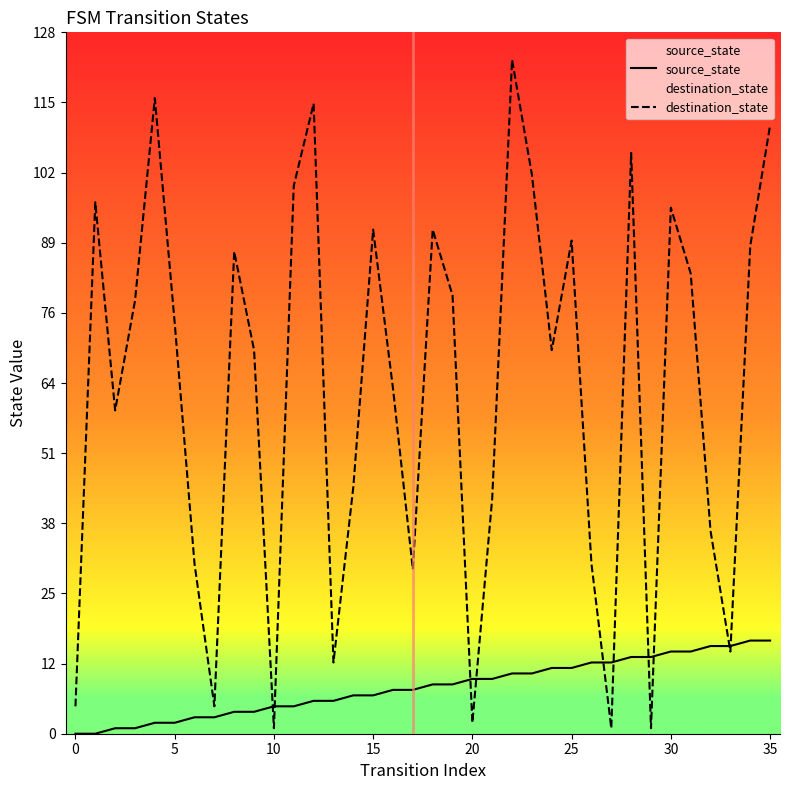

Which series has the largest total across all categories?

destination_state